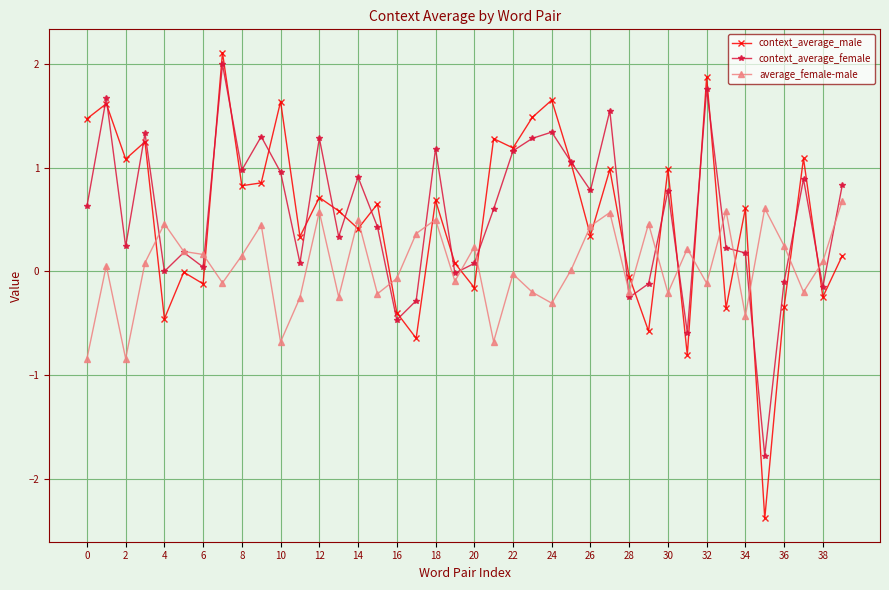

Which series has the largest range (max minus min)?

context_average_male